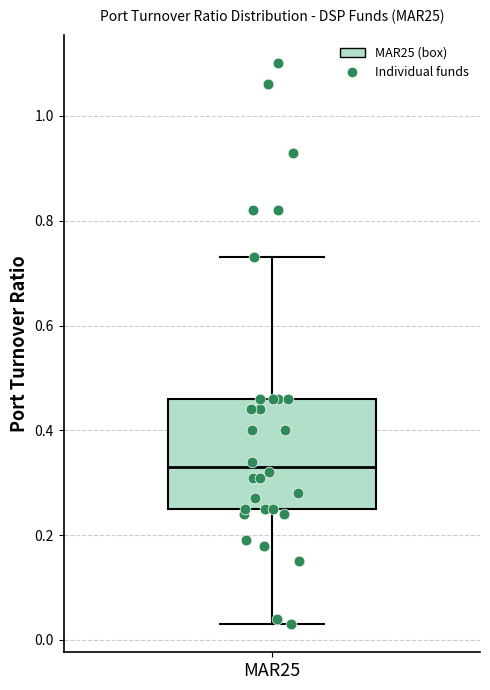

Read this box plot against the y-axis: the position of the median line, the range covered by the box, and the ends of both whiskers. The values are not printed on the chart, so give them approximately, as read against the axis.

median 0.34, box 0.26 to 0.46, whiskers 0.04 to 0.74